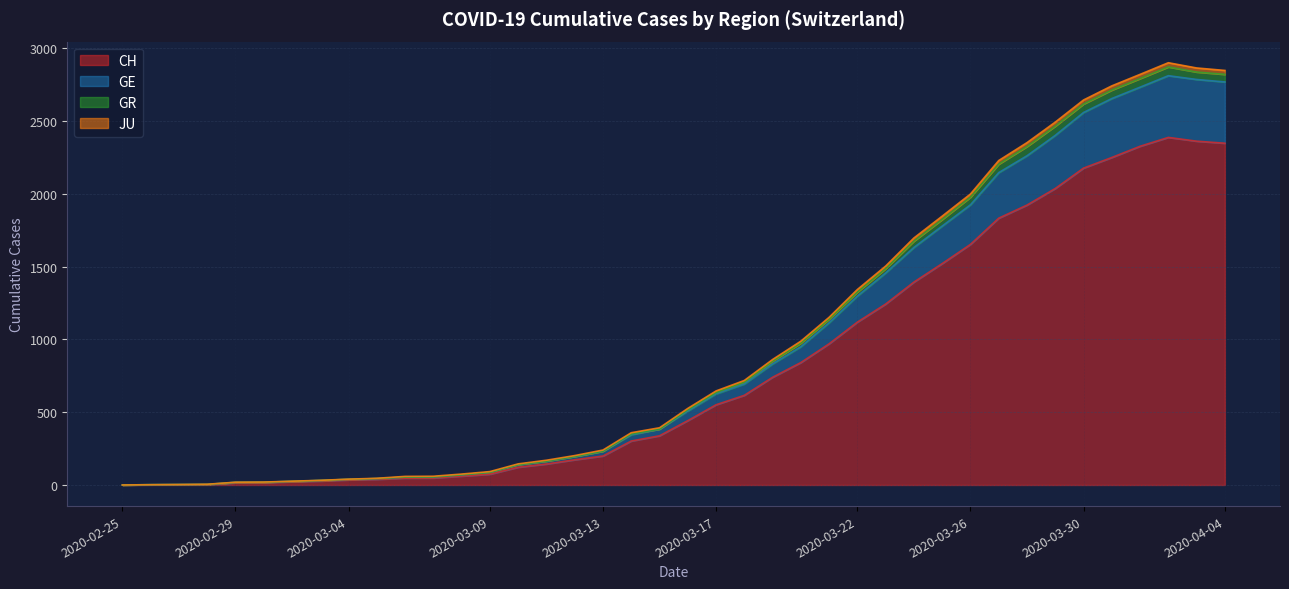

Count the number of categories in the chart.

40